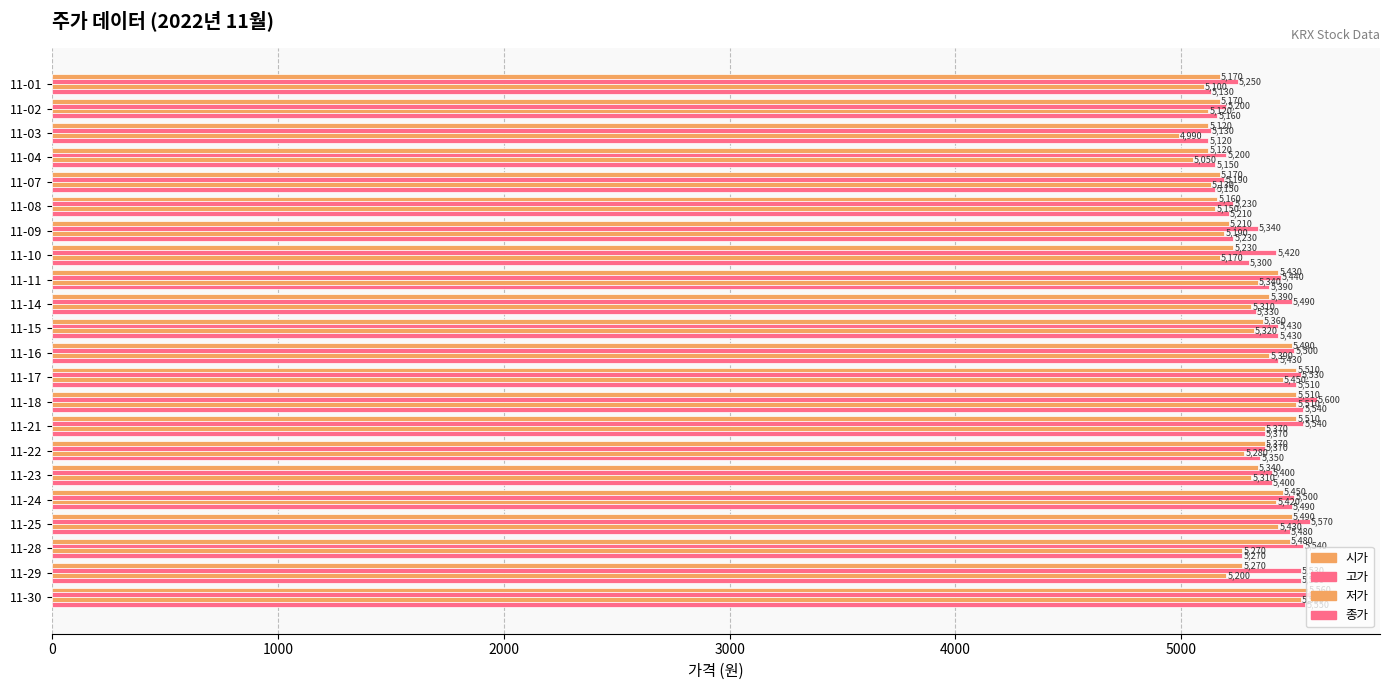

How many values in the 저가 series are below 5310?

11